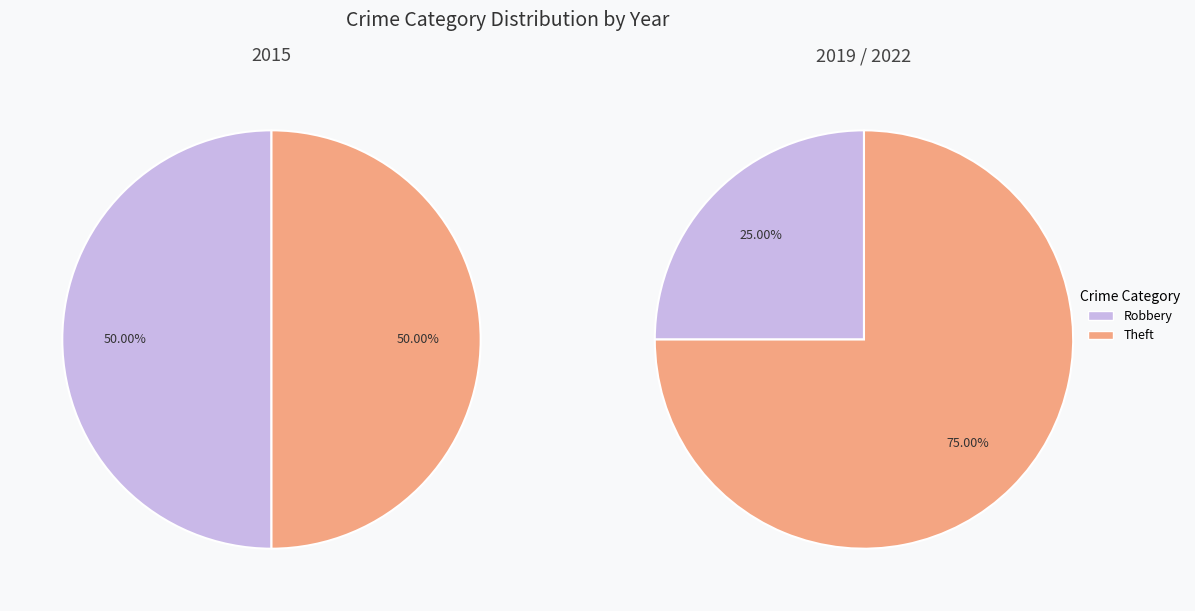

How many slices are in this pie chart?

2